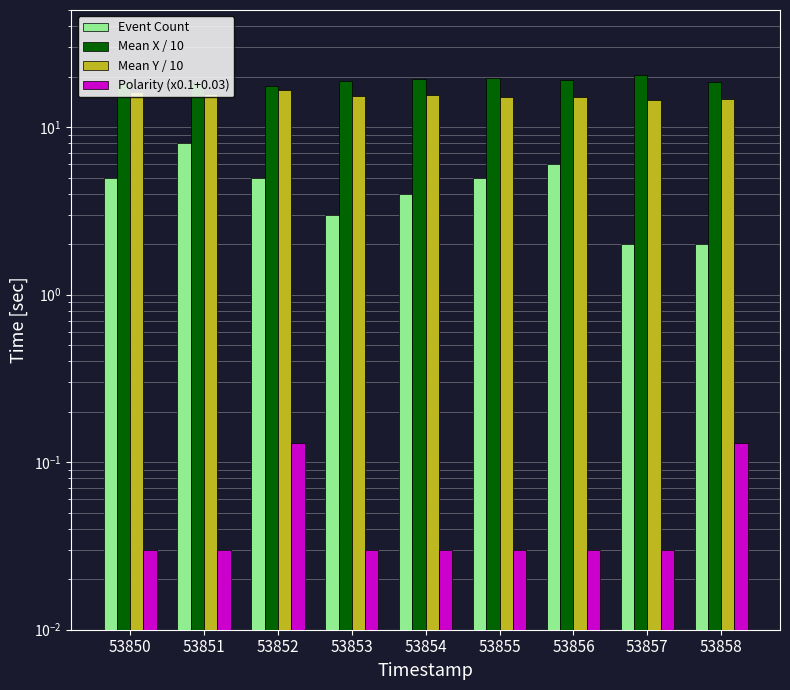

How many series are shown in this chart?

4